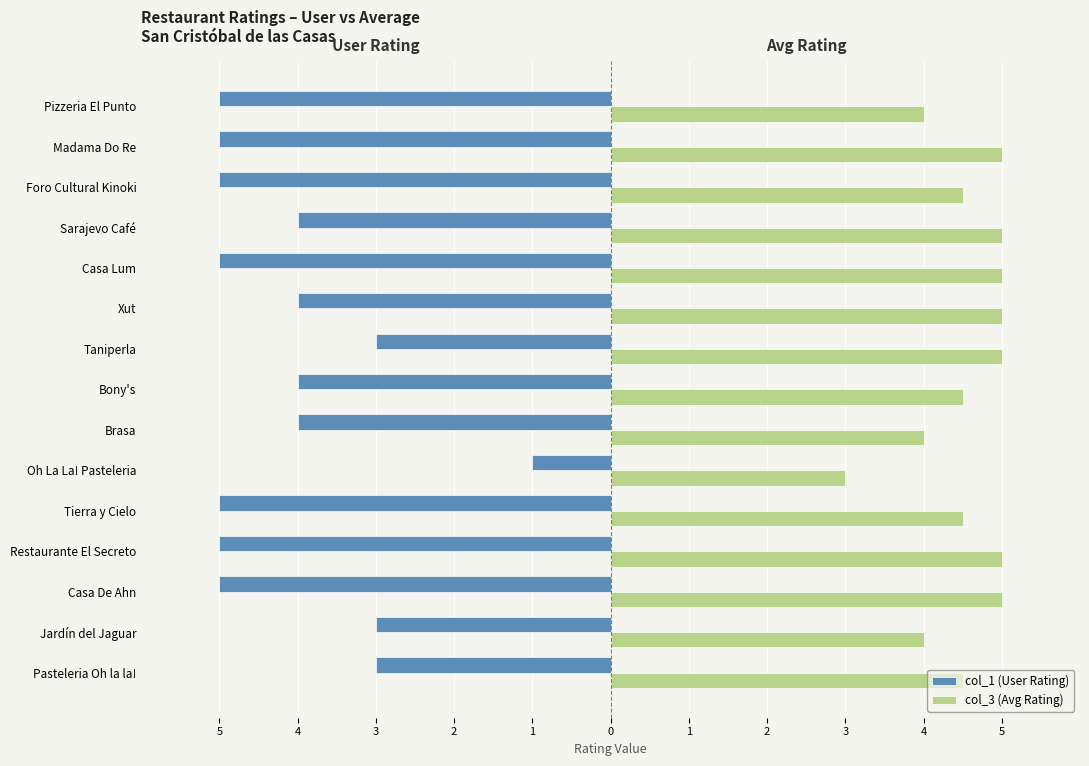

Which series has the largest total across all categories?

col_3 (Avg Rating)